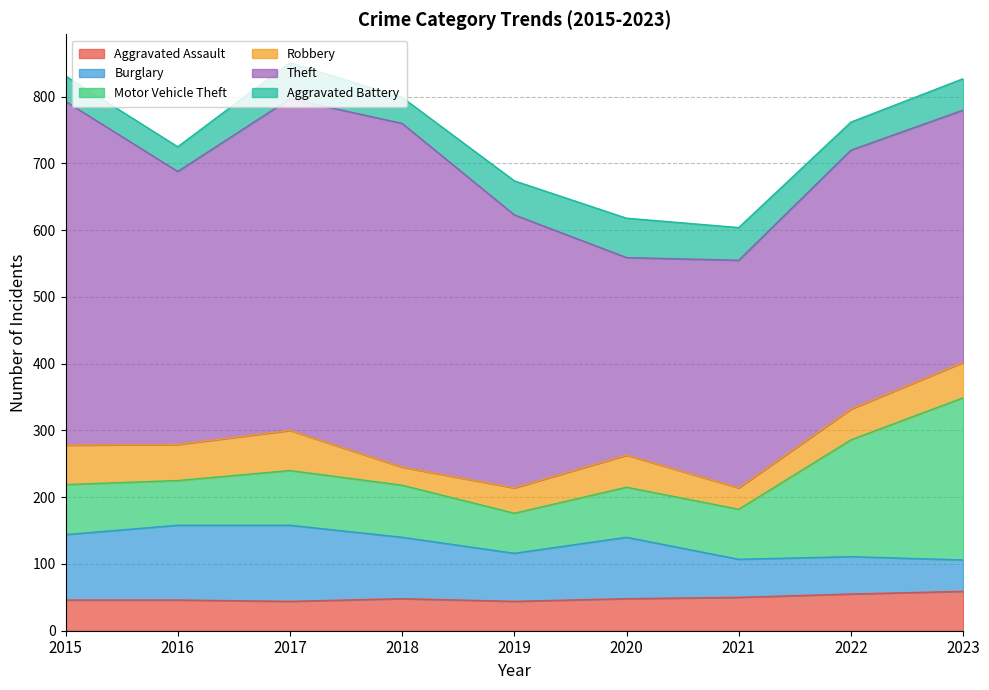

In Robbery, how many points are lower than both neighbors (excluding endpoints)?

3